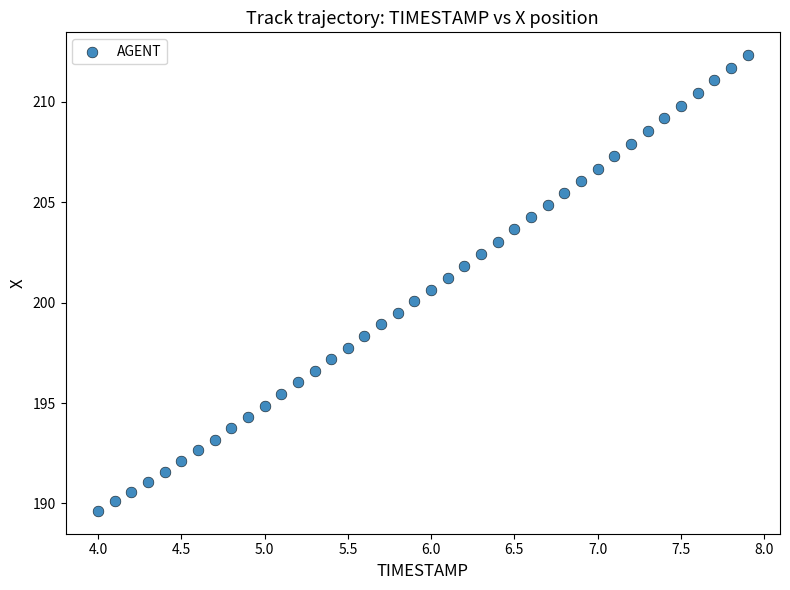

What is the range of Y values (max minus min)?

22.7